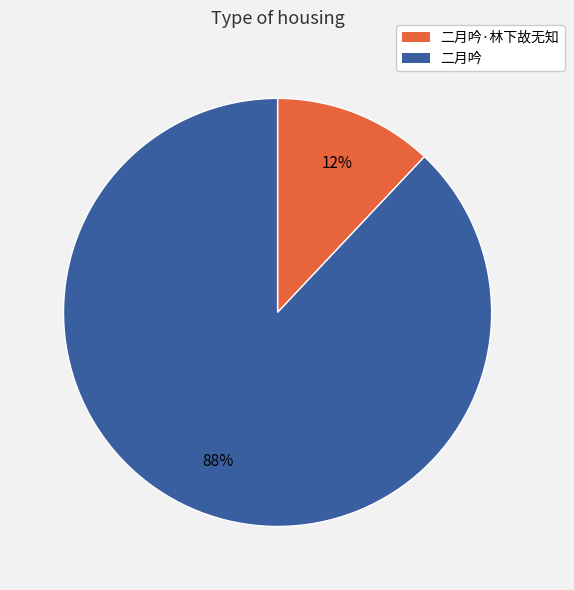

To the nearest percent, what is the combined percentage of 二月吟·林下故无知 and 二月吟?

100%